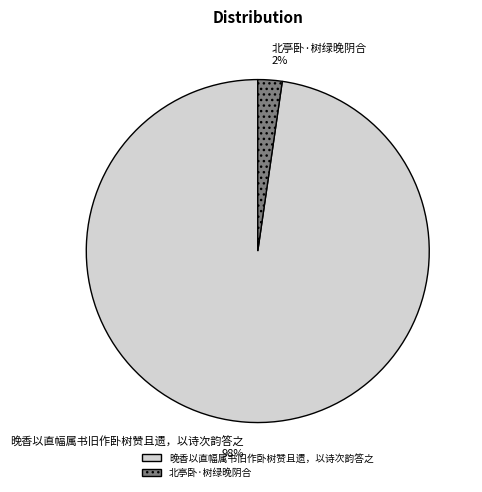

True or false: 晚香以直幅属书旧作卧树赞且遗，以诗次韵答之 accounts for 90% of the total.

False